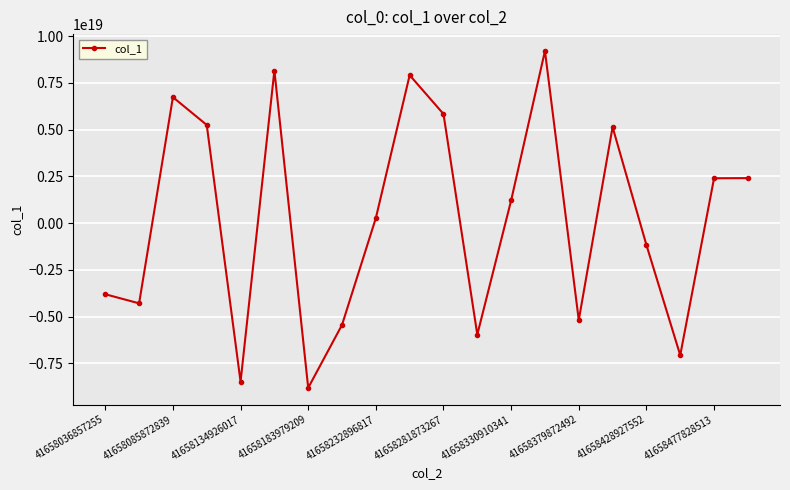

How many points are lower than both their immediate neighbors (excluding endpoints)?

6